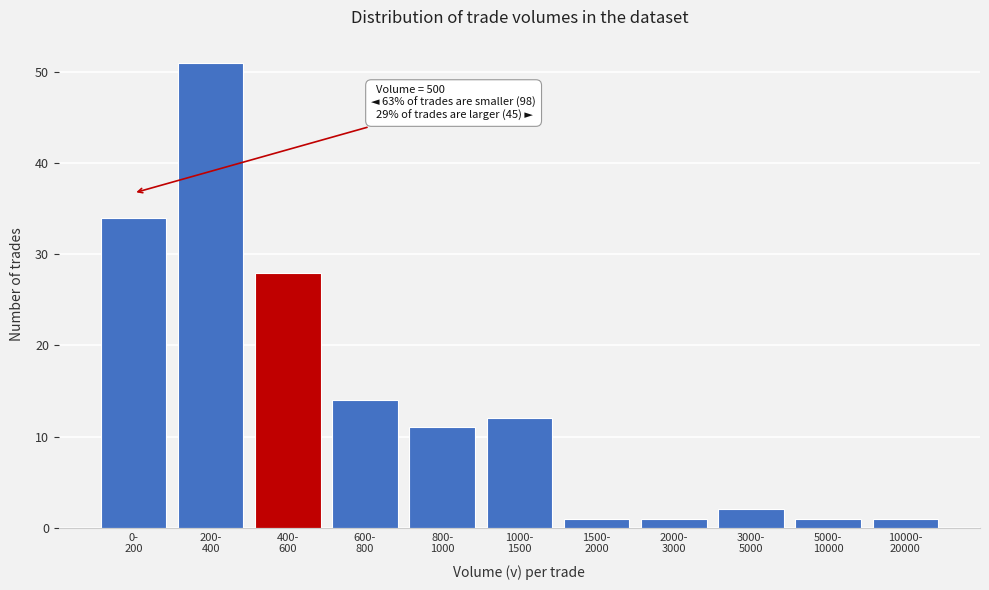

Reading left to right, transcribe all the data shown in this chart.

34	51	28	14	11	12	1	1	2	1	1